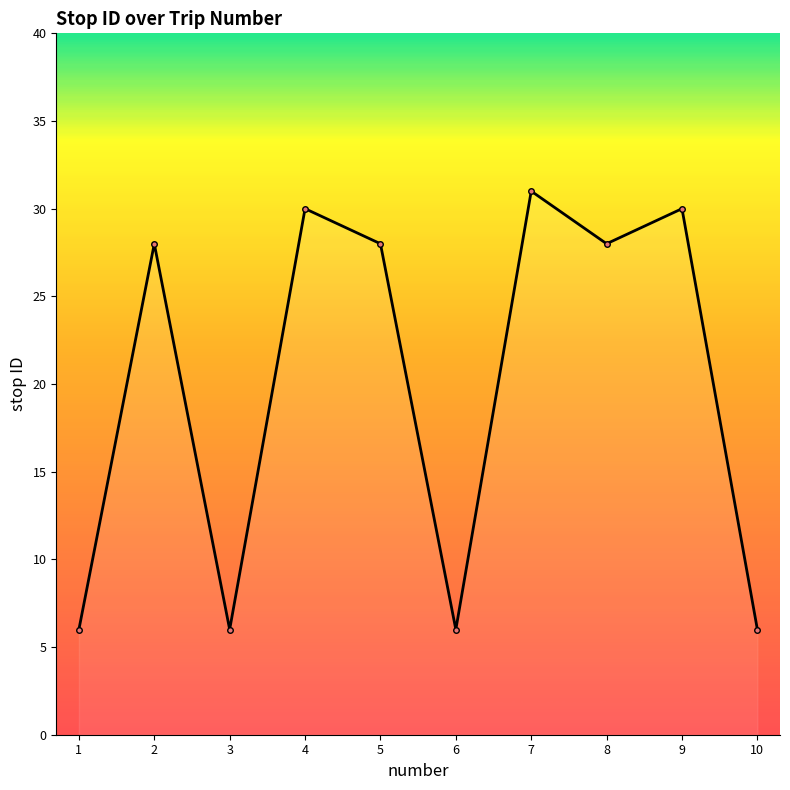

The value at 3 is 2. True or false?

False